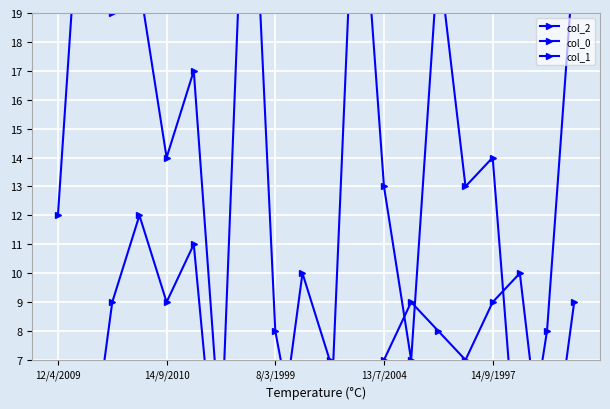

Is it true that col_2 equals 3 at 8/3/1999?

True